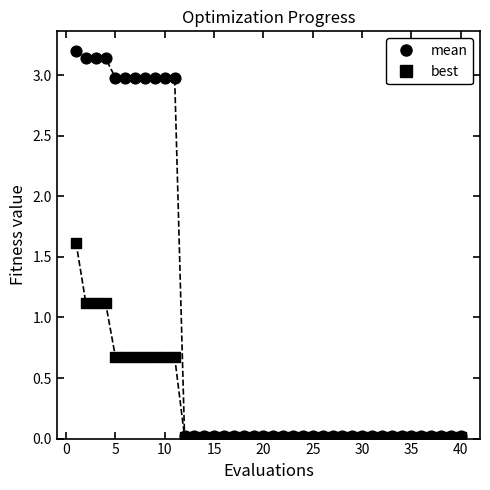

How many lines are shown in the chart?

2